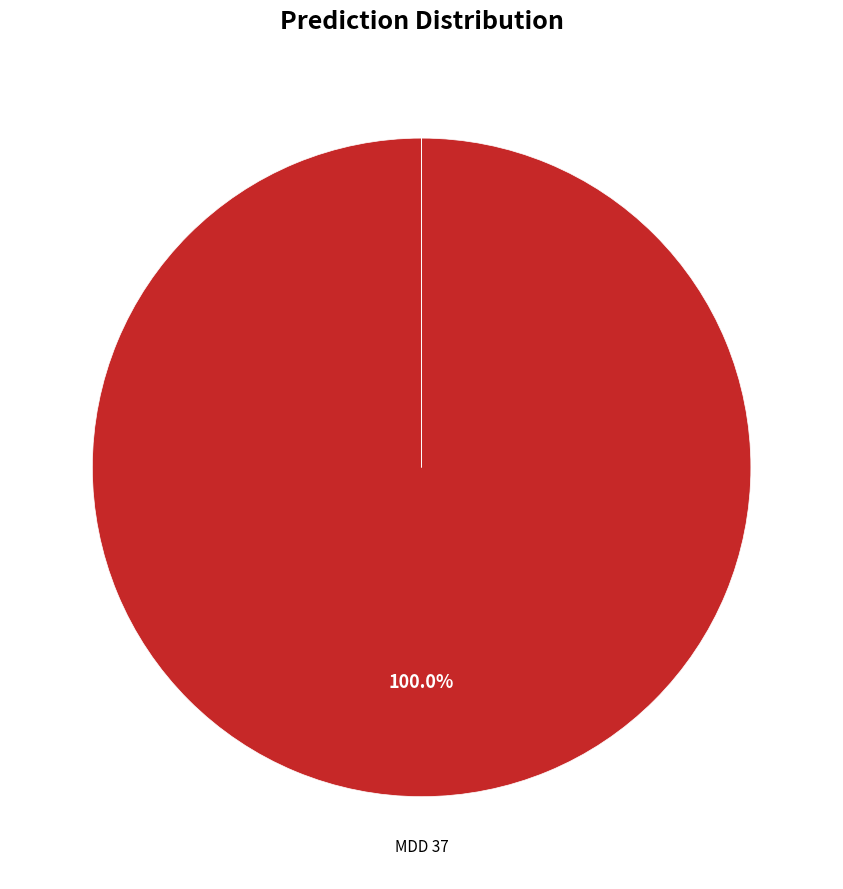

How many segments does this pie chart have?

7